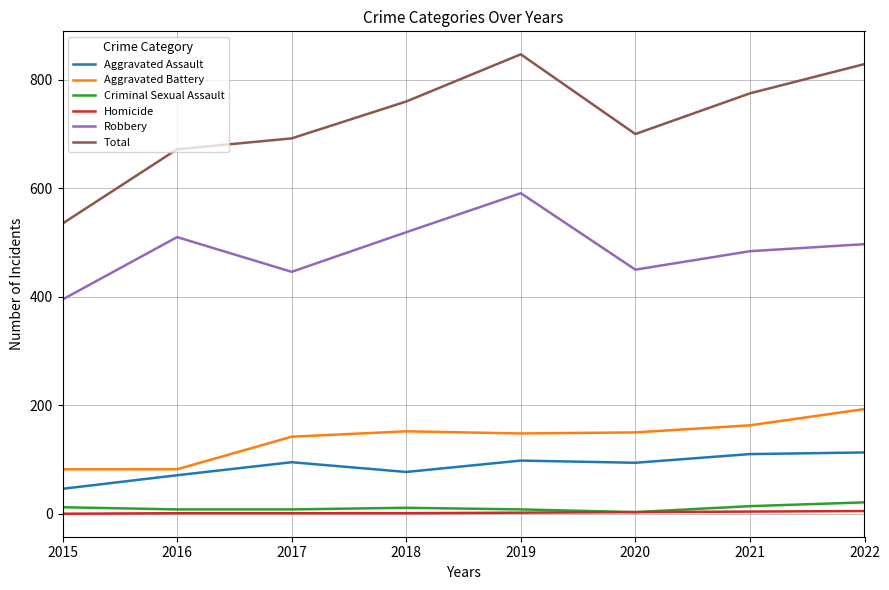

Which series has the largest range (max minus min)?

Total